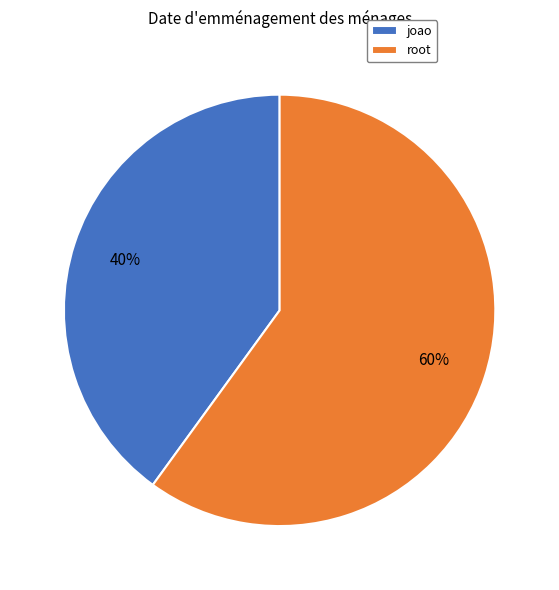

The joao slice represents 40% of the pie. True or false?

True